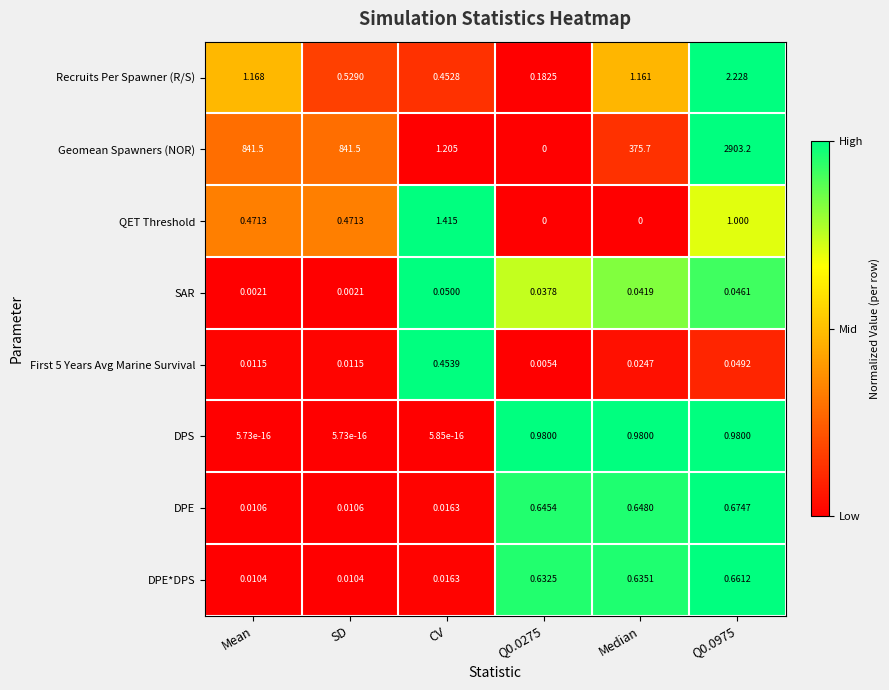

Which series has the widest spread of values?

Geomean Spawners (NOR)